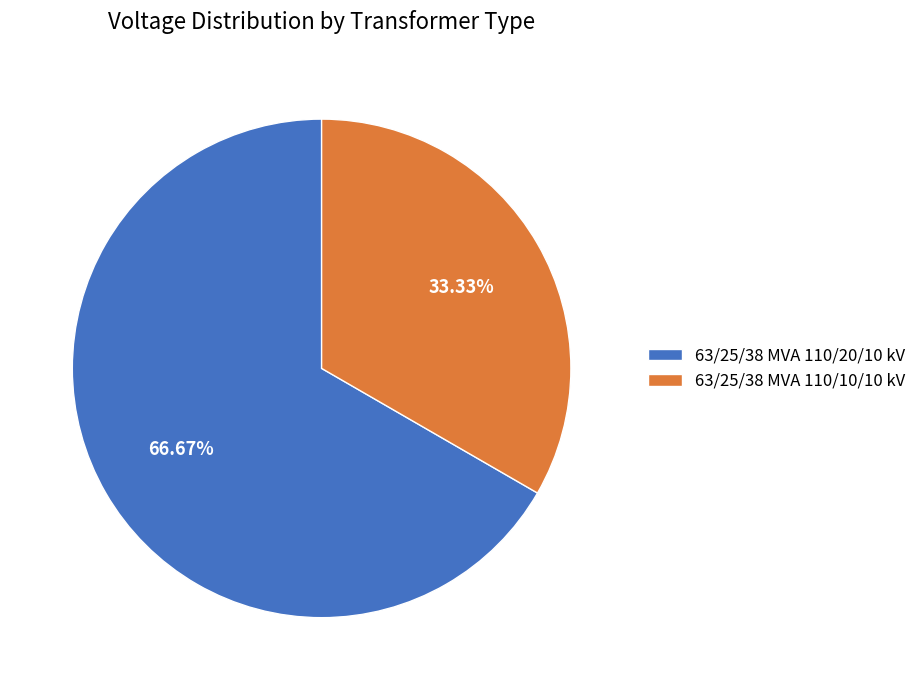

Is 63/25/38 MVA 110/10/10 kV the majority of the pie?

No